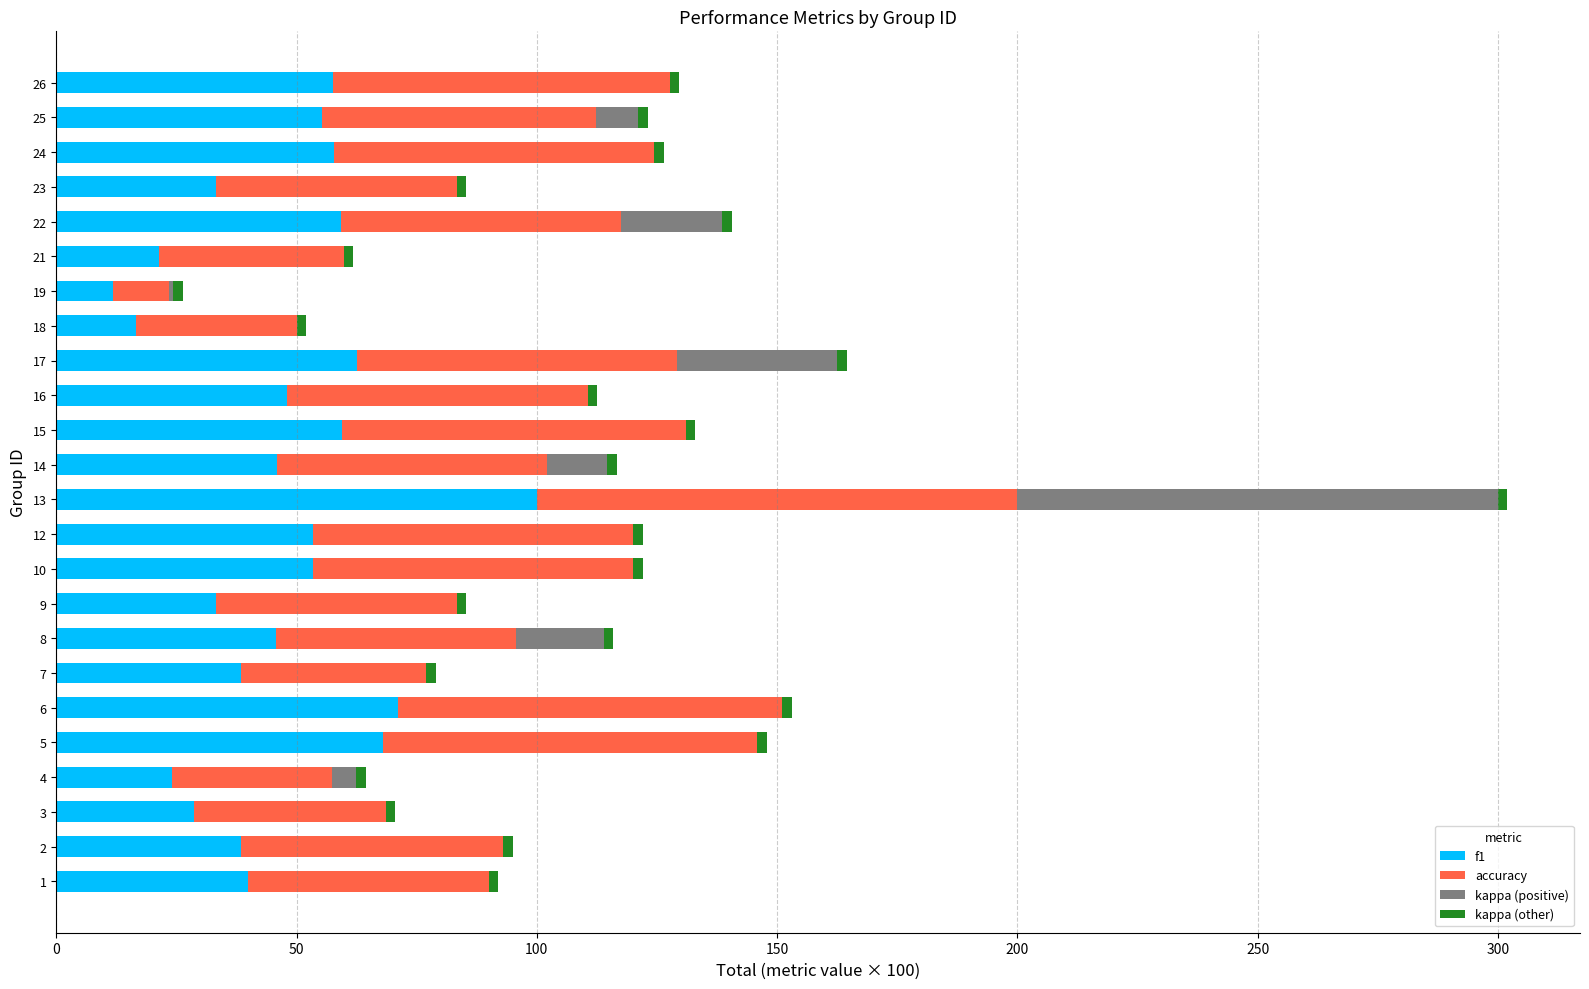

How many values in the f1 series exceed 48?

12